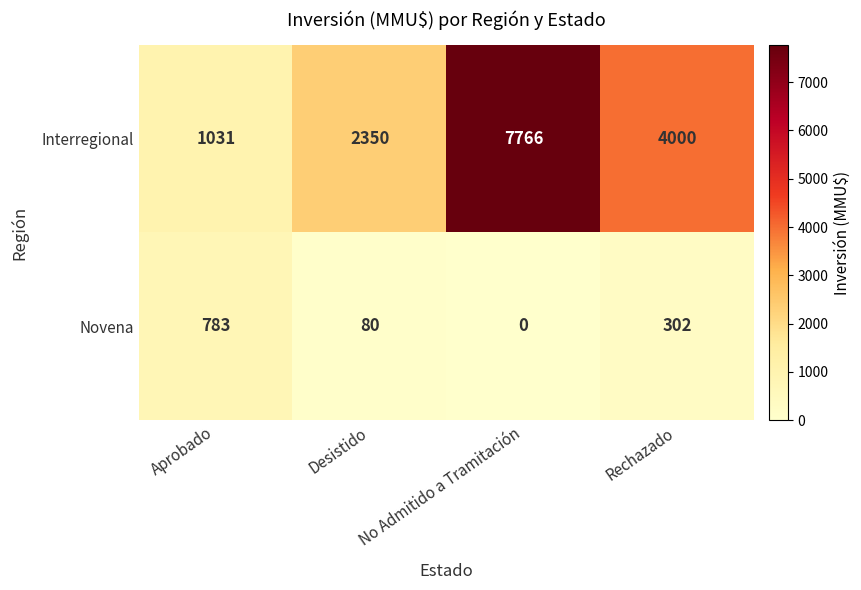

At which category is the sum across all series the highest?

No Admitido a Tramitación